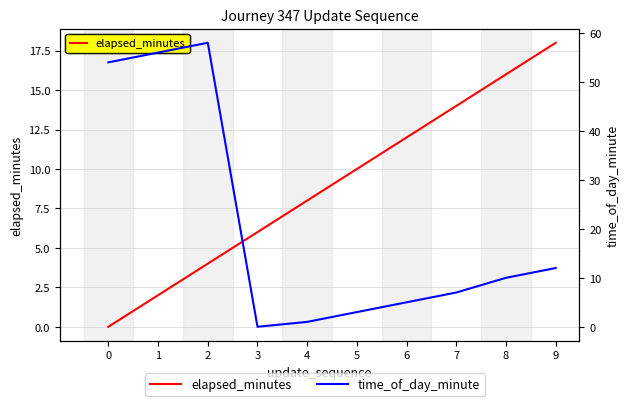

True or false: time_of_day_minute has more than 1 points higher than both neighbors.

False